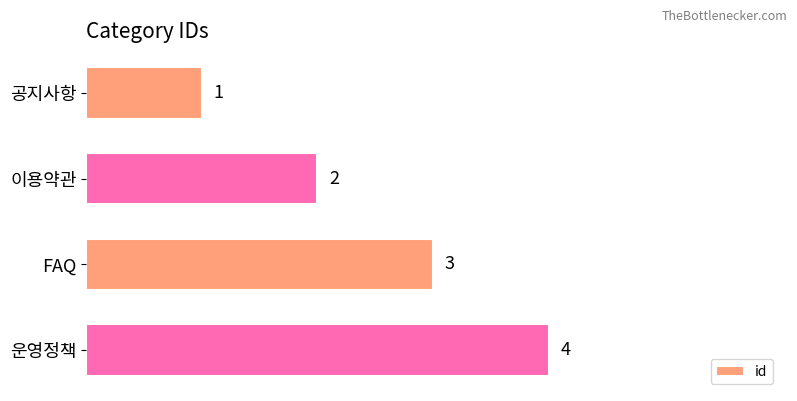

List the labels in order of value, smallest first.

공지사항, 이용약관, FAQ, 운영정책